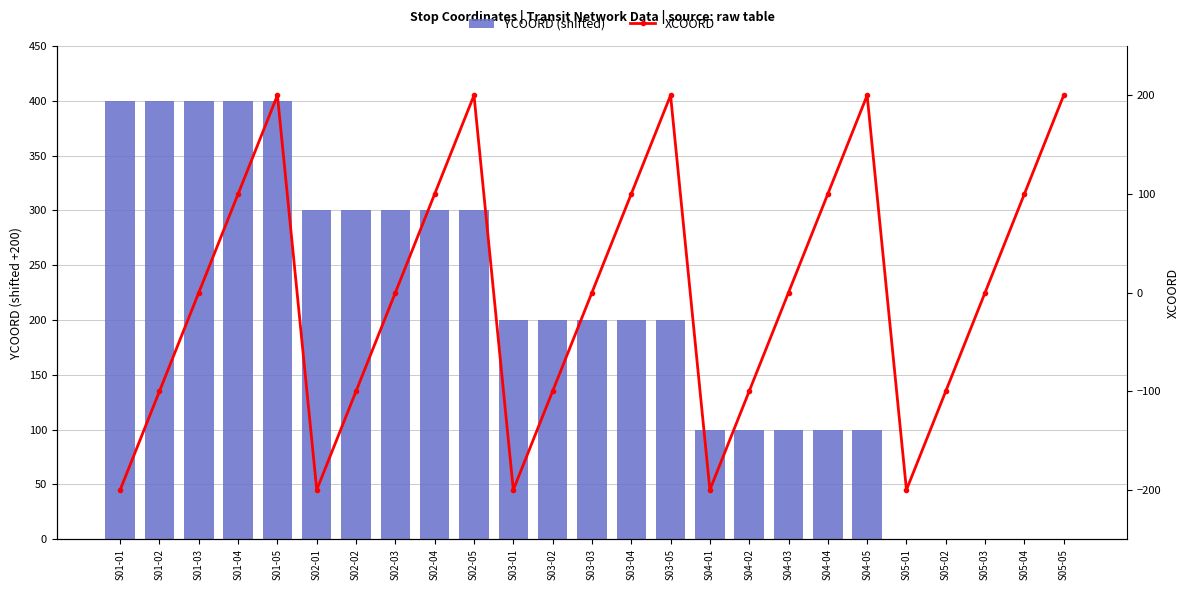

Rank the categories by YCOORD (shifted) value from lowest to highest.

S05-01, S05-02, S05-03, S05-04, S05-05, S04-01, S04-02, S04-03, S04-04, S04-05, S03-01, S03-02, S03-03, S03-04, S03-05, S02-01, S02-02, S02-03, S02-04, S02-05, S01-01, S01-02, S01-03, S01-04, S01-05